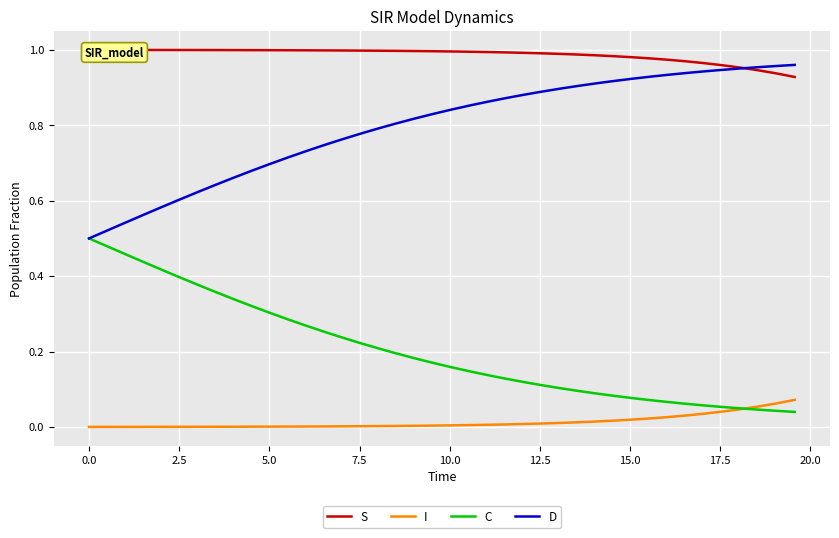

The S series shows 1.6 at 21. True or false?

False